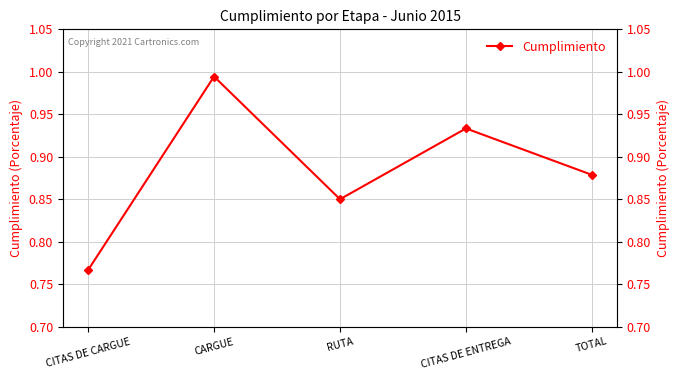

Rank the categories by value from highest to lowest.

CARGUE, CITAS DE ENTREGA, TOTAL, RUTA, CITAS DE CARGUE